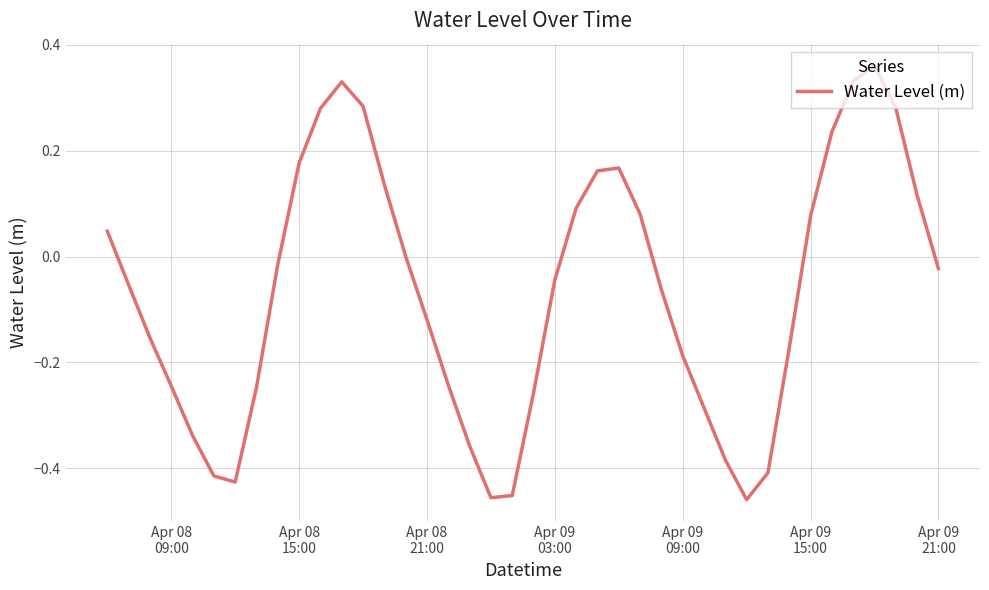

What is the difference between the second highest and second lowest values?

0.8